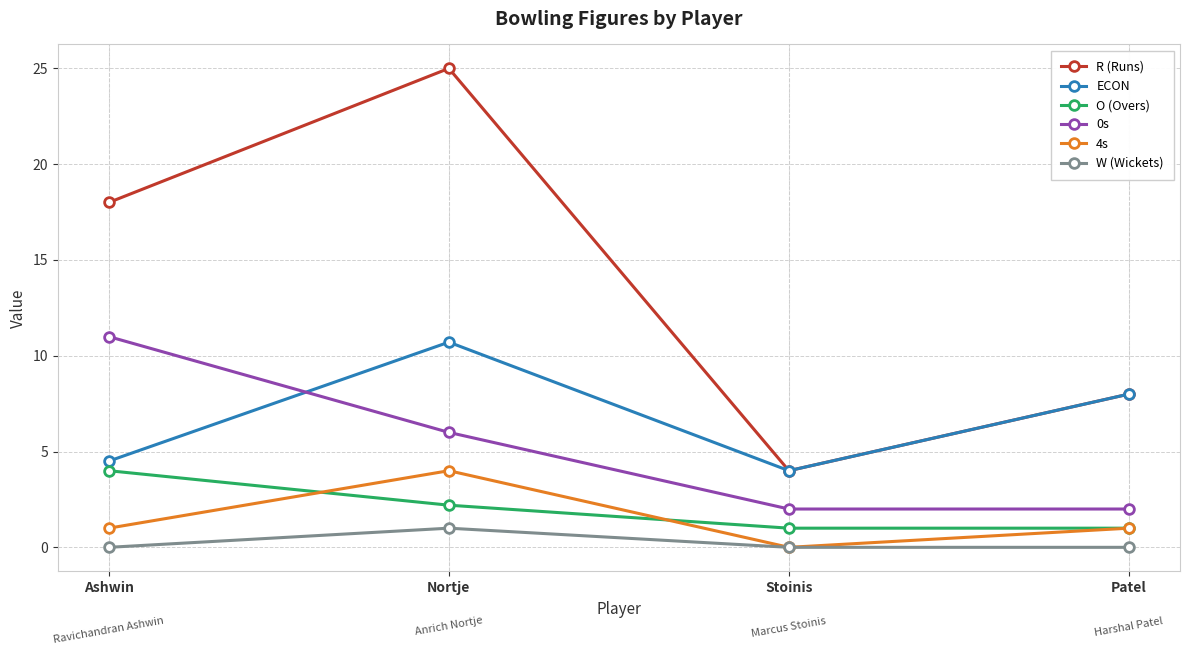

What position from the left is Nortje?

2